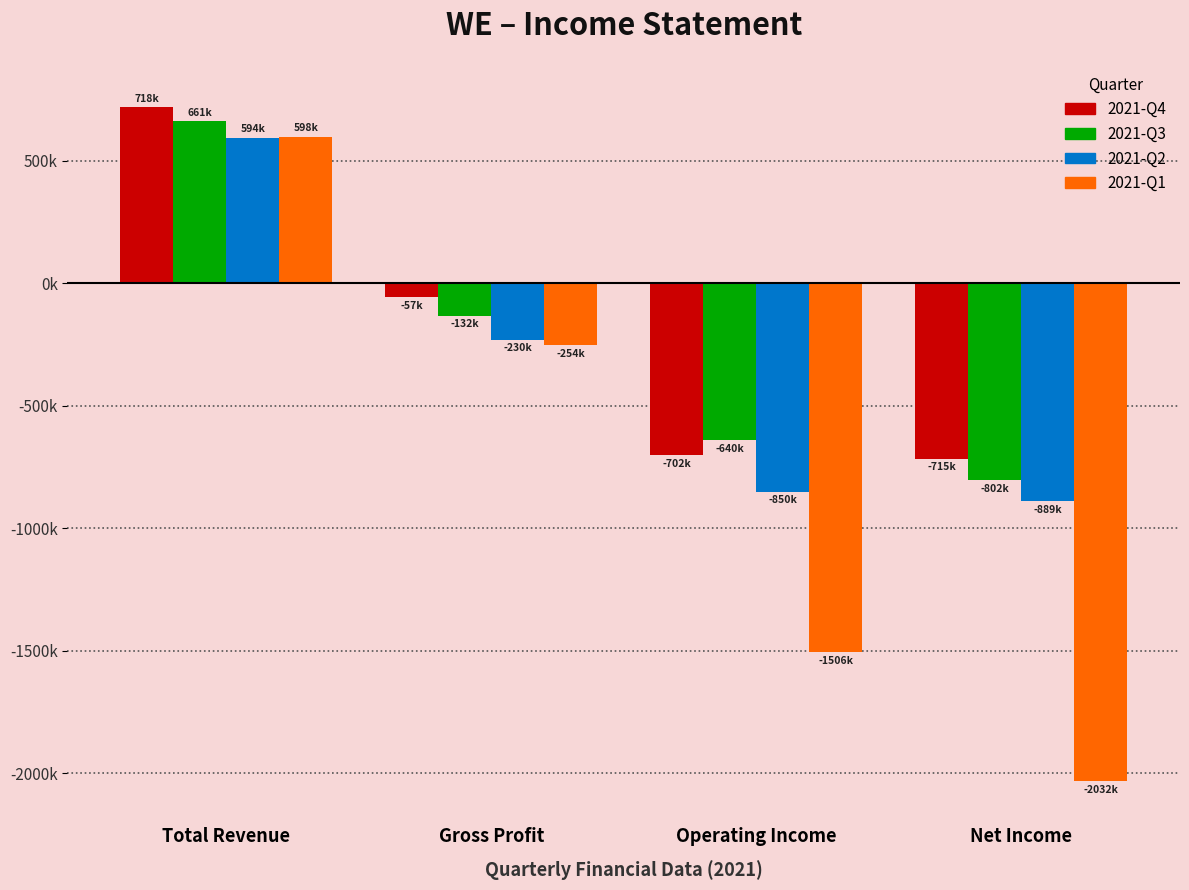

Rank the categories by 2021-Q4 value from lowest to highest.

Net Income, Operating Income, Gross Profit, Total Revenue